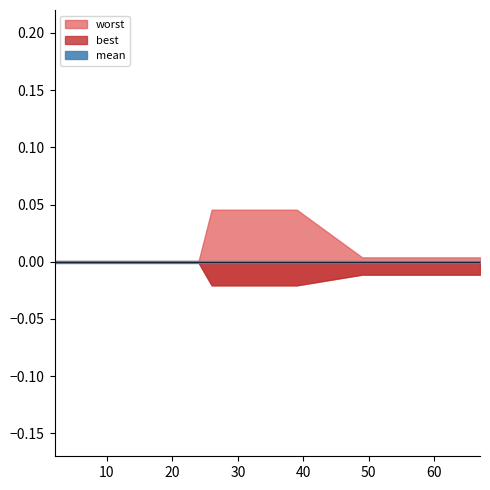

How many categories are shown in the chart?

30